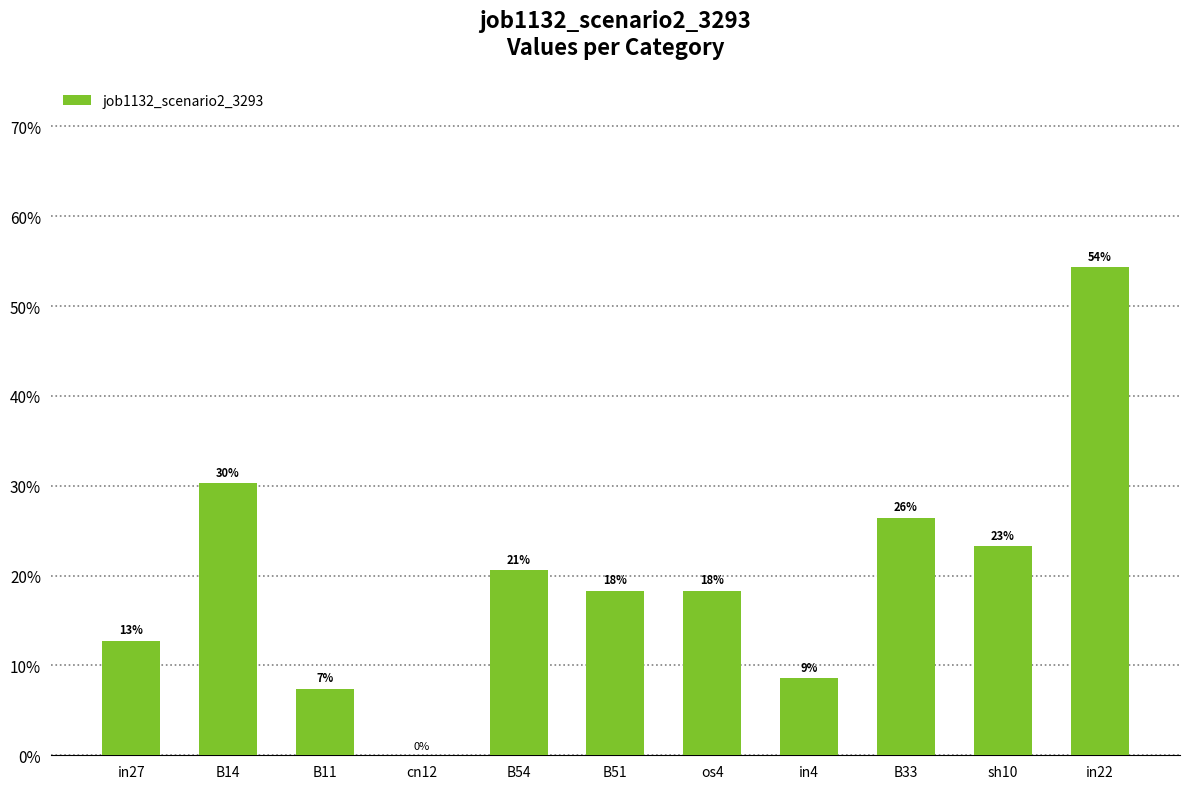

True or false: the data shows -0.3 at cn12.

False